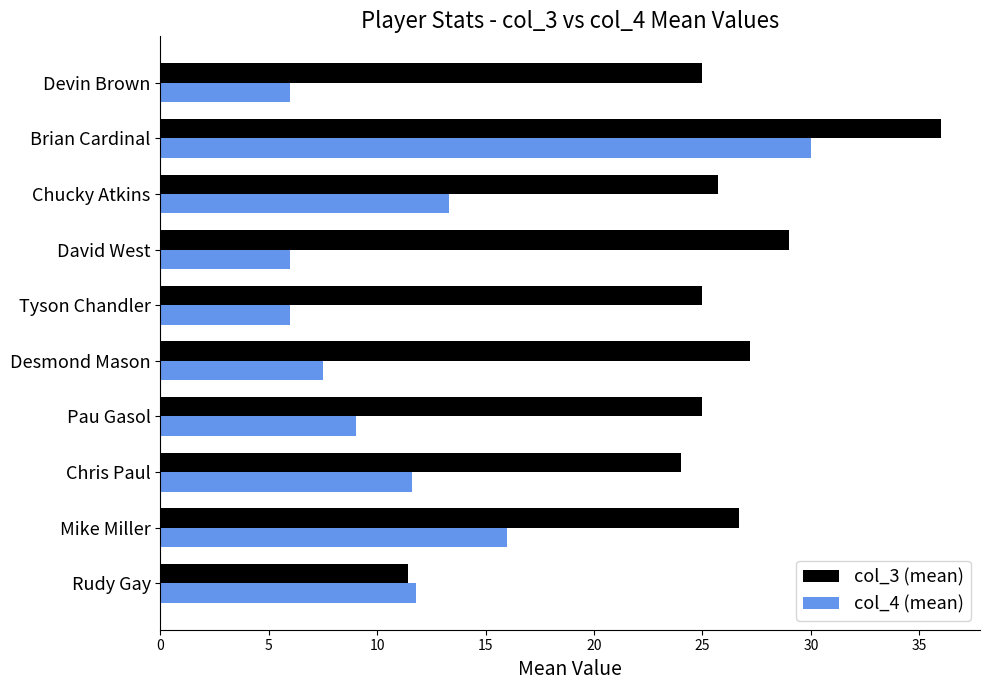

Count the number of categories in the chart.

10